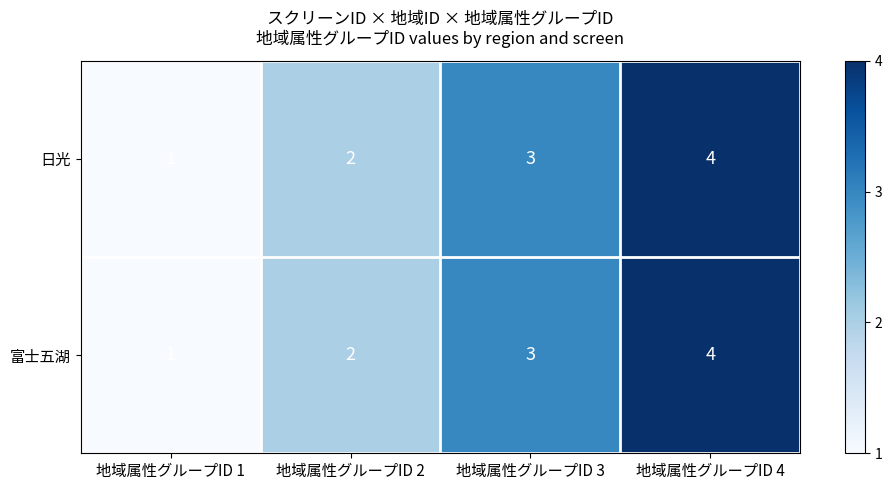

How many distinct data groups are displayed?

2